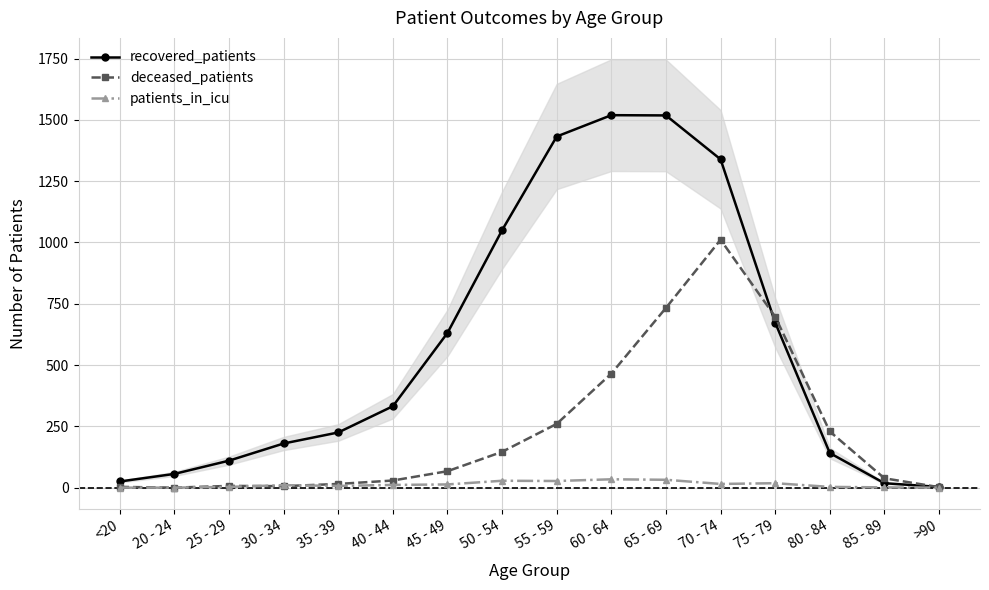

Reading left to right, extract all data points from this chart.

recovered_patients: <20=25	20 - 24=56	25 - 29=110	30 - 34=180	35 - 39=225	40 - 44=332	45 - 49=631	50 - 54=1050	55 - 59=1432	60 - 64=1519	65 - 69=1518	70 - 74=1339	75 - 79=673	80 - 84=141	85 - 89=18	>90=3
deceased_patients: <20=3	20 - 24=0	25 - 29=7	30 - 34=6	35 - 39=15	40 - 44=29	45 - 49=67	50 - 54=146	55 - 59=260	60 - 64=465	65 - 69=733	70 - 74=1011	75 - 79=697	80 - 84=229	85 - 89=38	>90=2
patients_in_icu: <20=0	20 - 24=0	25 - 29=3	30 - 34=10	35 - 39=7	40 - 44=11	45 - 49=13	50 - 54=28	55 - 59=27	60 - 64=34	65 - 69=32	70 - 74=15	75 - 79=18	80 - 84=3	85 - 89=1	>90=0